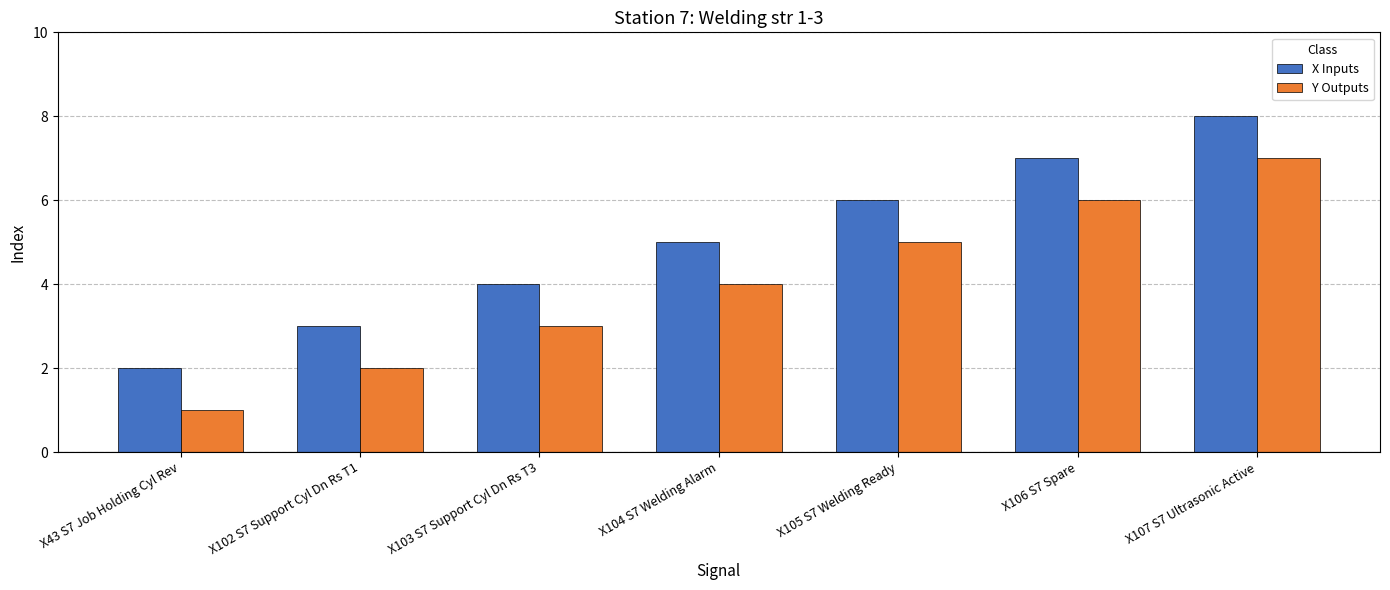

List the series in order of their overall mean, lowest first.

Y Outputs, X Inputs